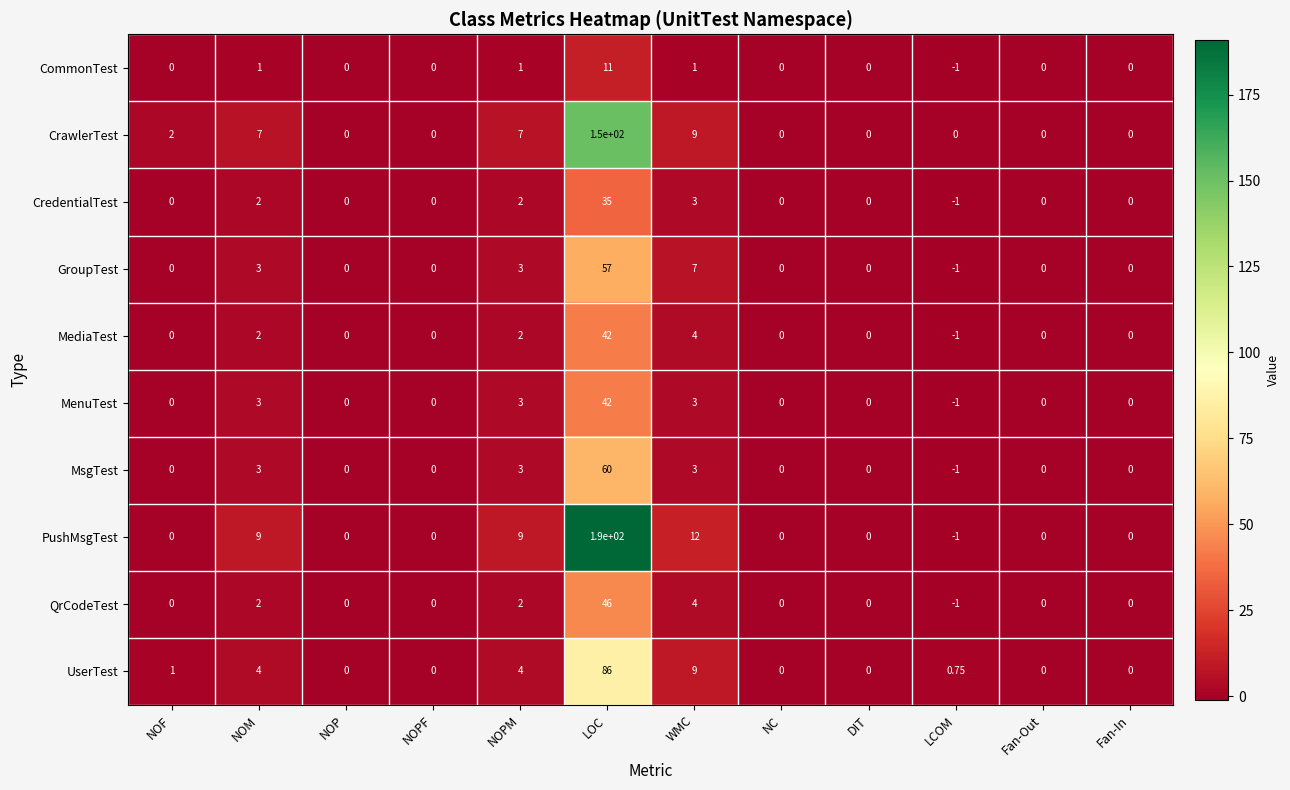

At which category is the sum across all series the highest?

LOC